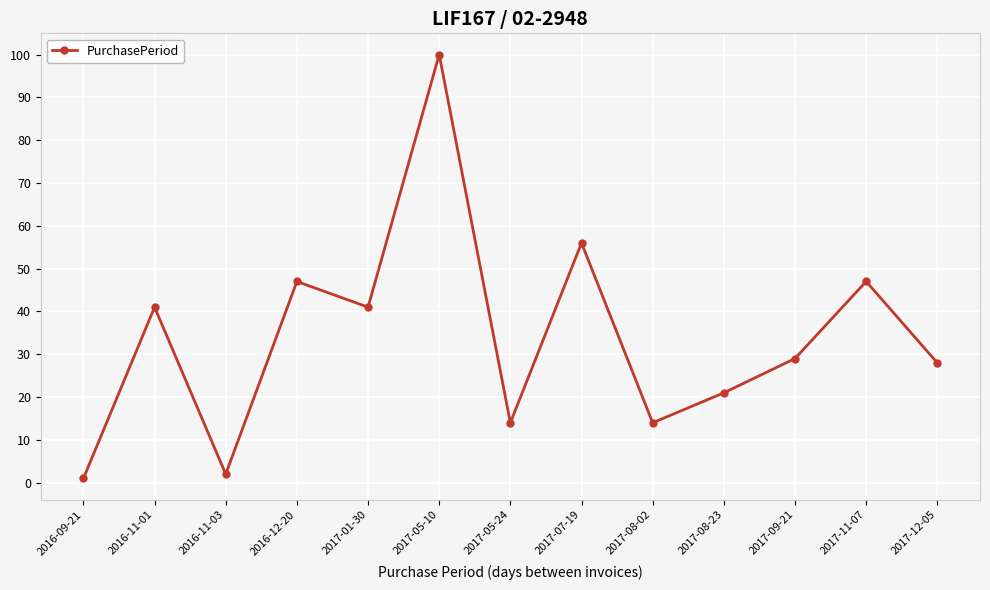

What is the label of the 2nd point from the left?

2016-11-01